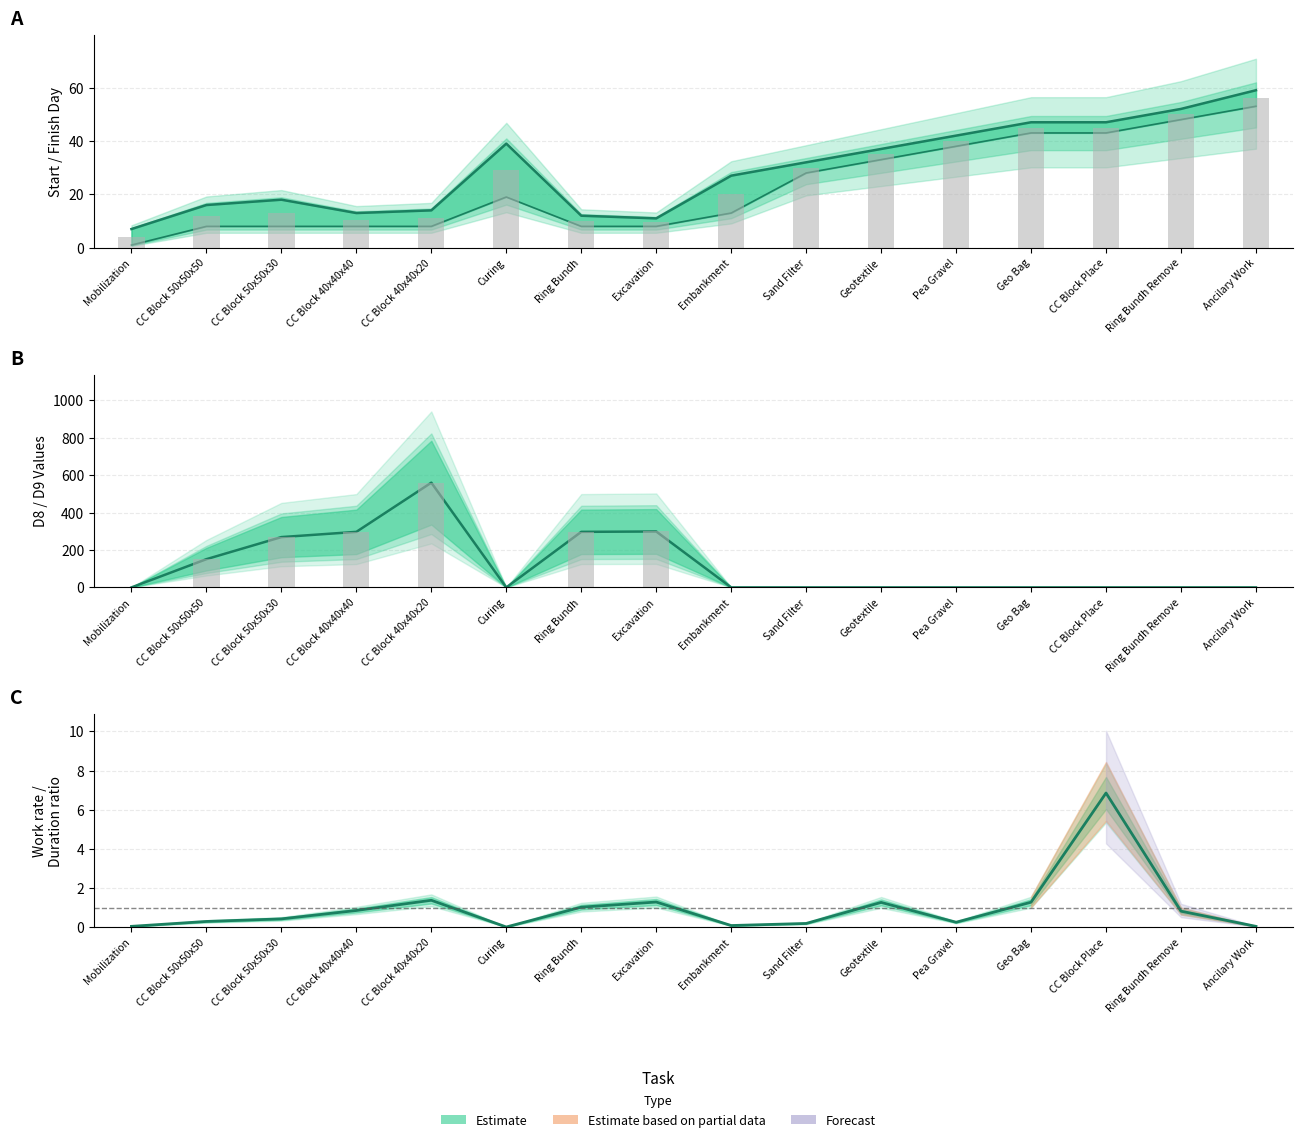

What position from the right is Curing?

11